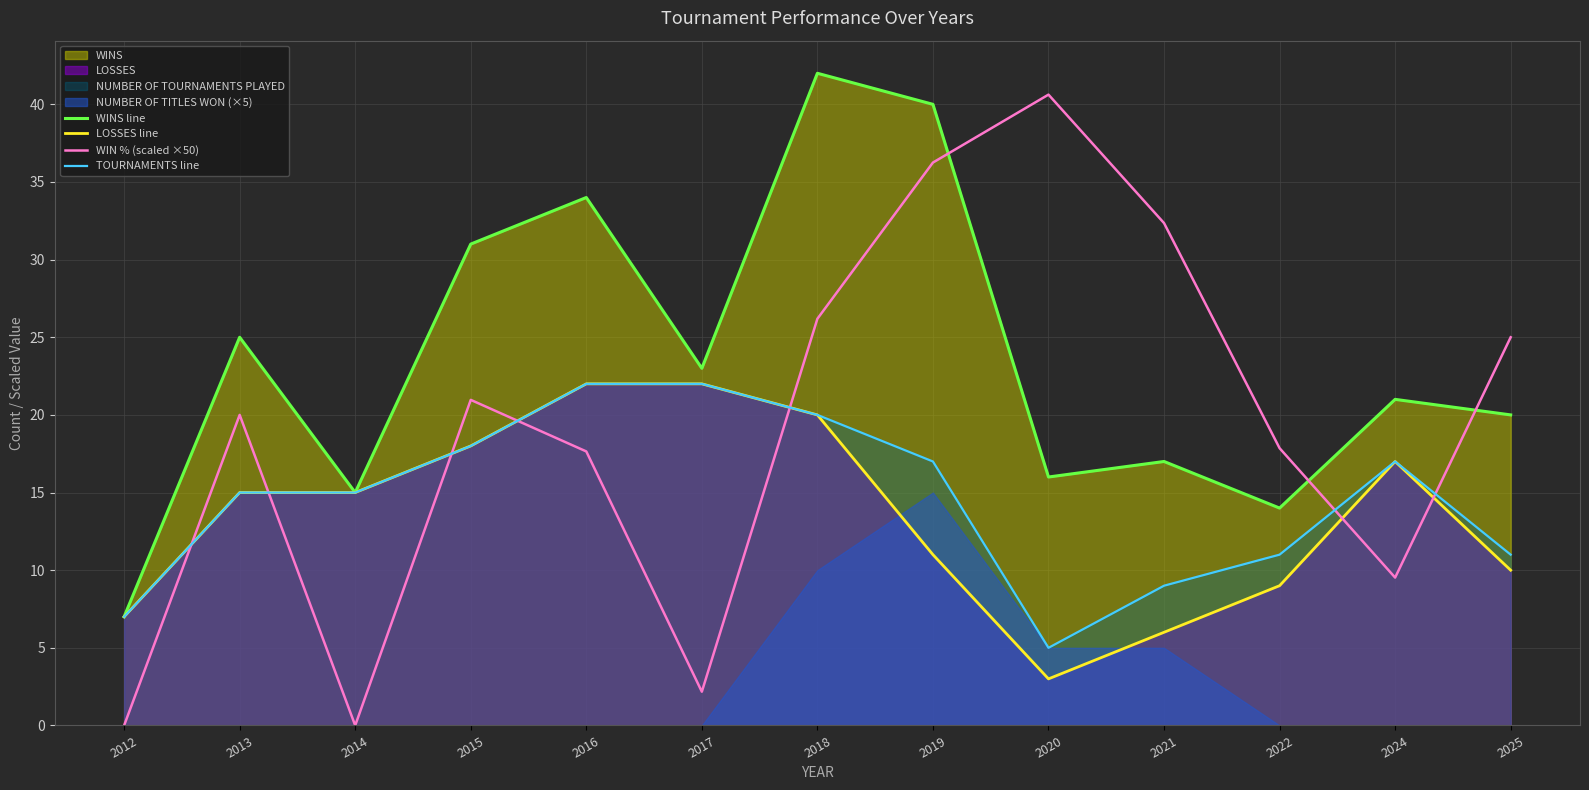

Between 2013 and 2021, which is larger?

2013